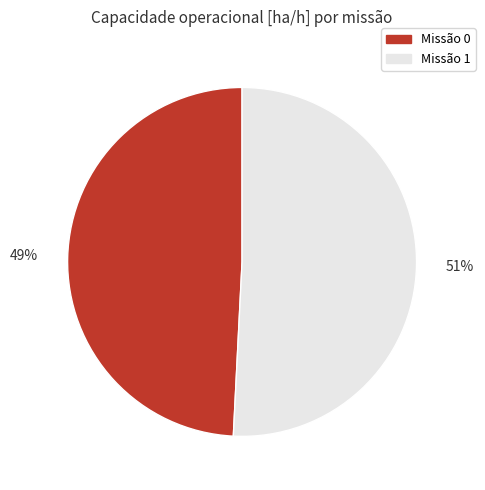

Is there a majority slice in this chart?

Yes